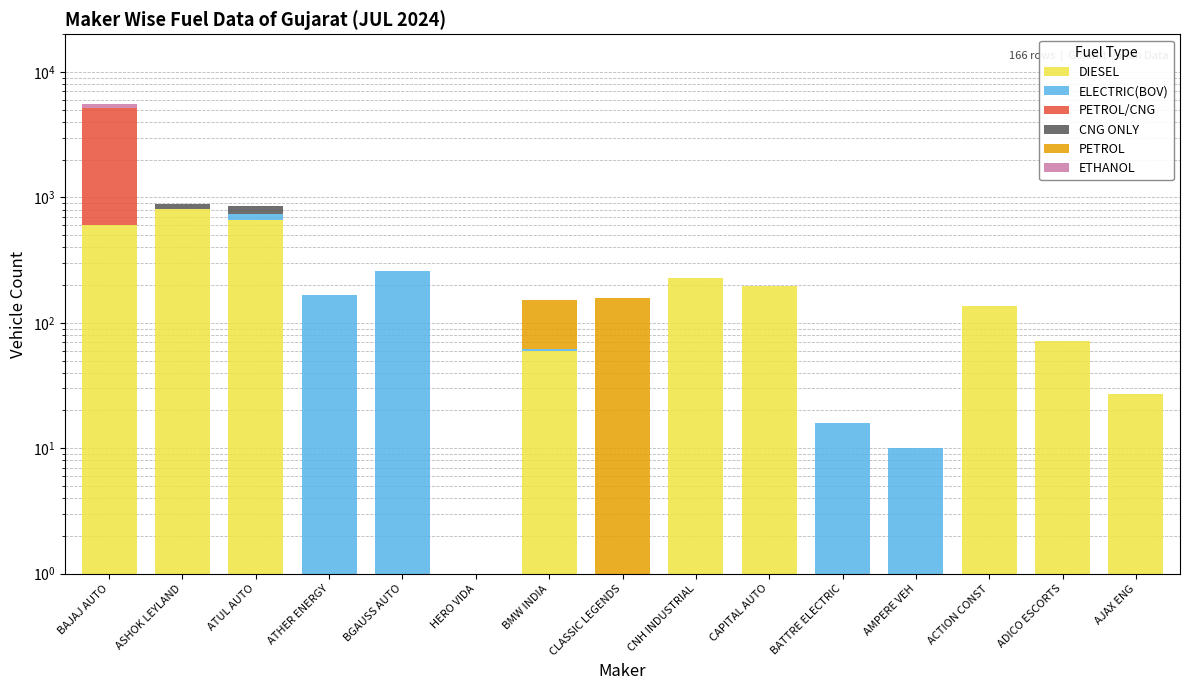

The value of ETHANOL at BMW INDIA is 0.0. True or false?

False